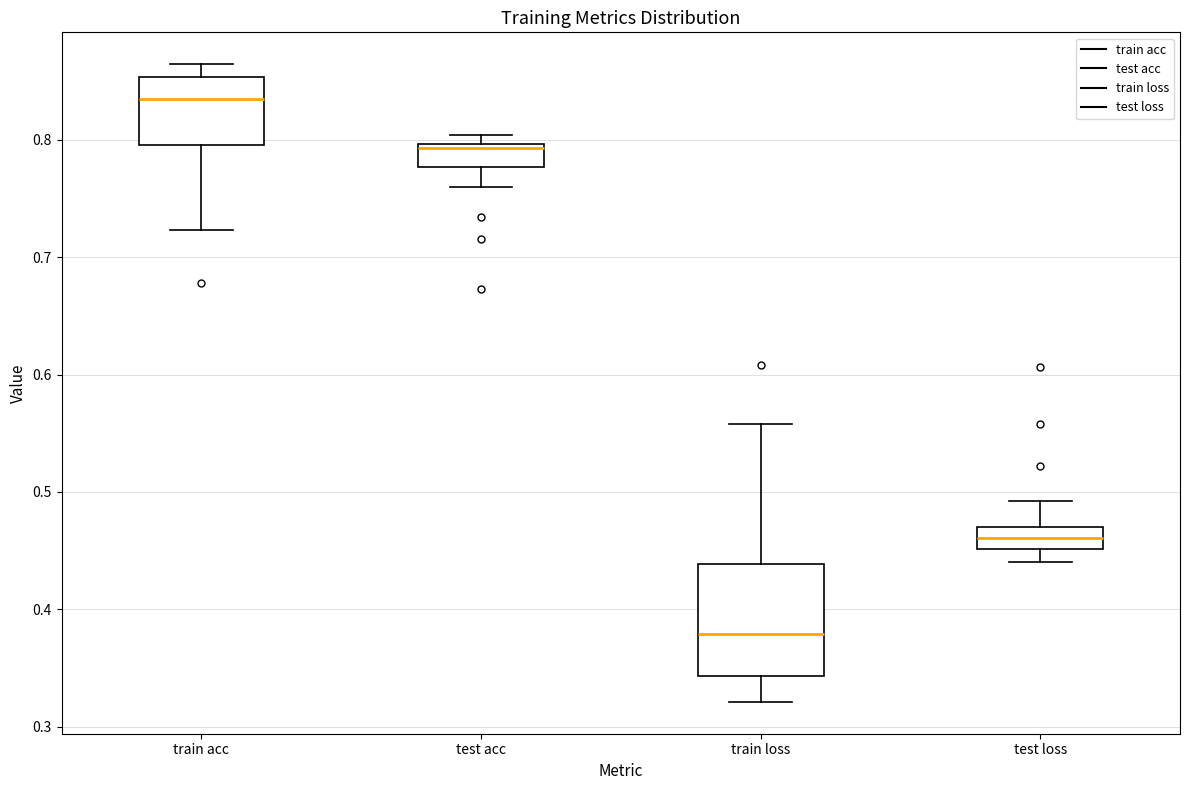

Where does the lower whisker of the box for train loss end on the y-axis? The values are not printed on the chart, so give them approximately, as read against the axis.

0.32